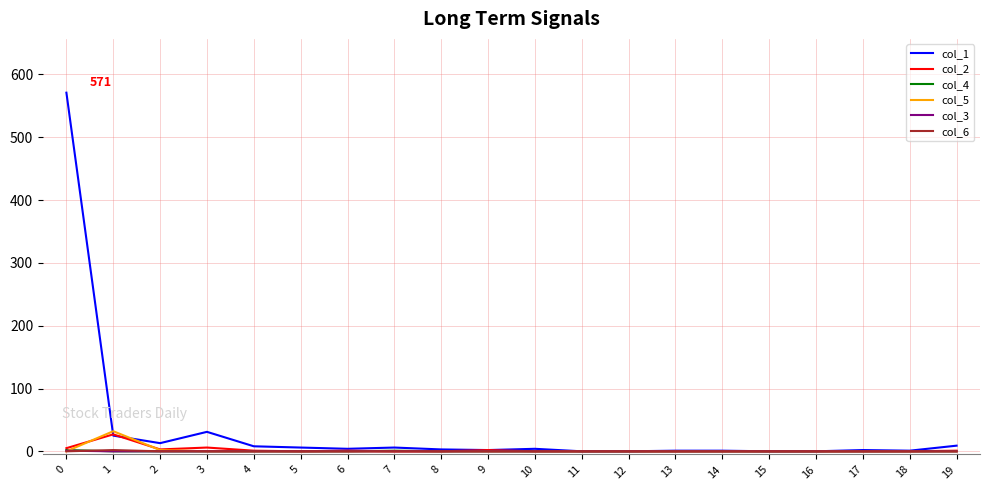

What is the maximum value shown in the chart?

571